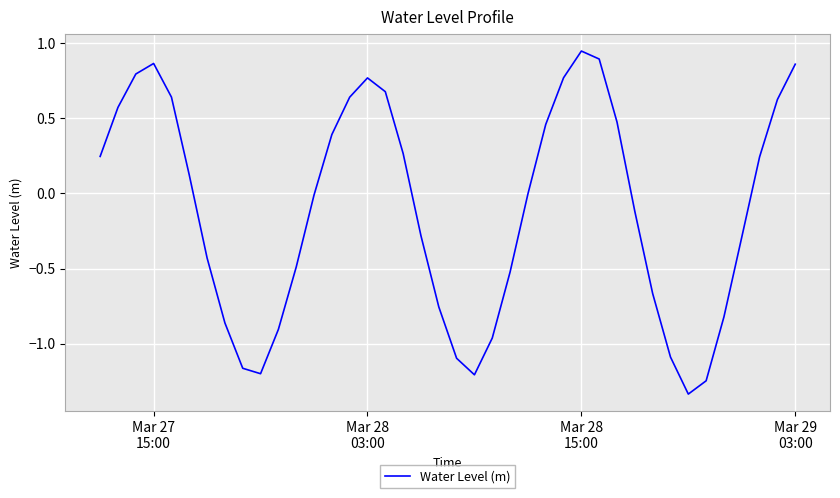

What is the difference between the maximum and minimum values?

2.3